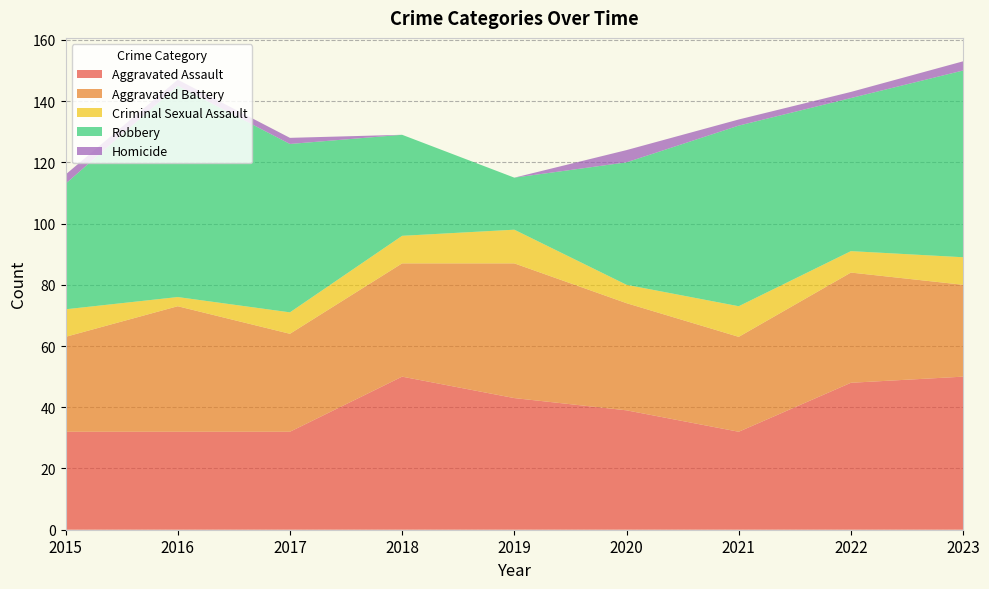

Reading right to left, list all the values displayed in this chart.

Aggravated Assault: 50	48	32	39	43	50	32	32	32
Aggravated Battery: 30	36	31	35	44	37	32	41	31
Criminal Sexual Assault: 9	7	10	6	11	9	7	3	9
Robbery: 61	50	59	40	17	33	55	69	41
Homicide: 3	2	2	4	0	0	2	2	3